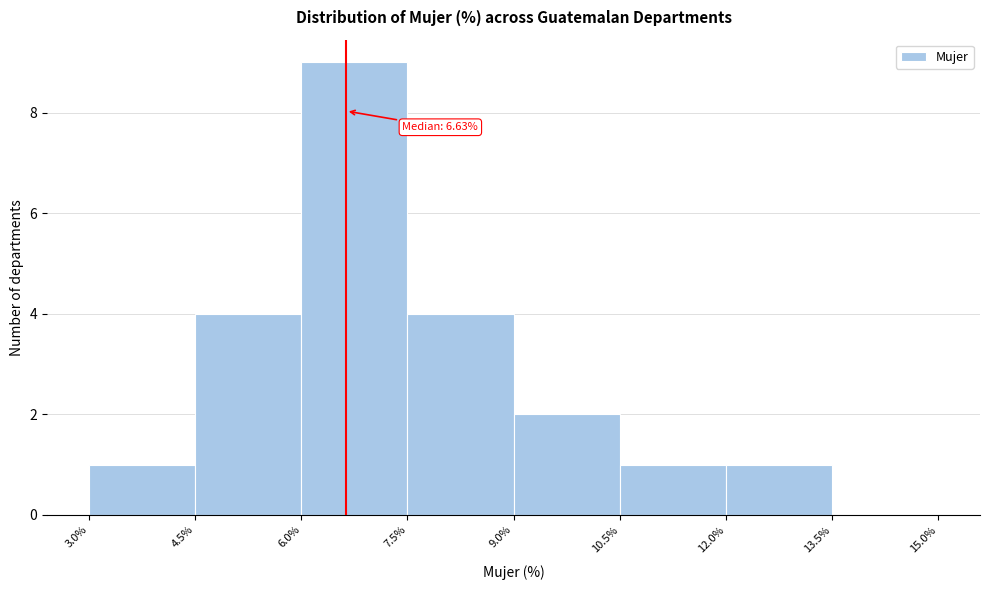

Over which range of the x-axis is the bar tallest?

6.0% to 7.5%